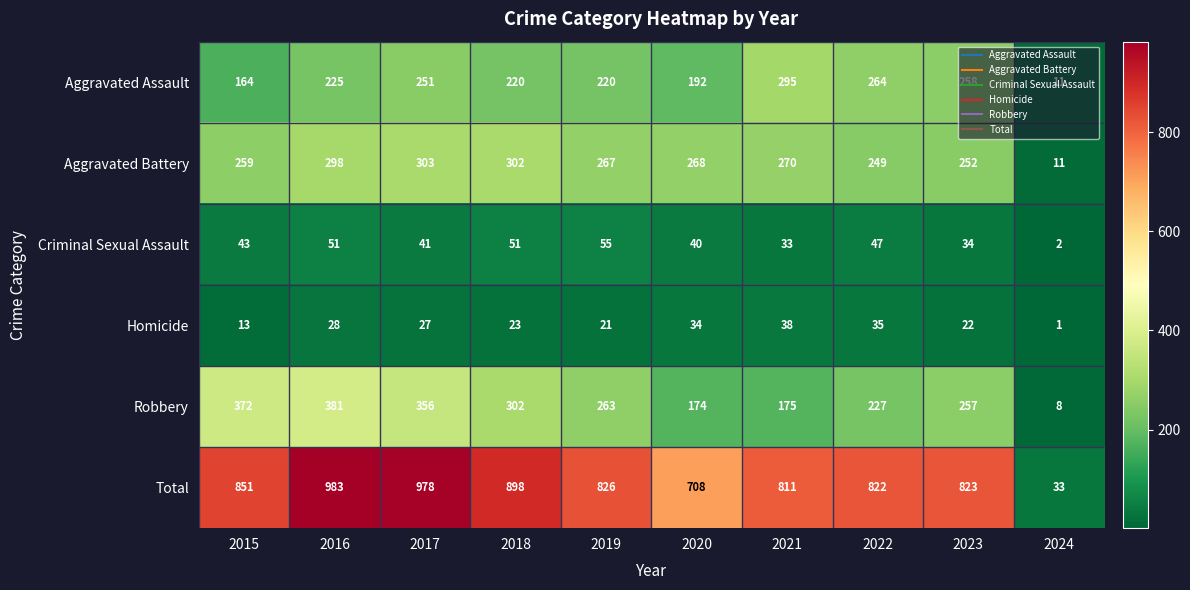

What is the difference between the second highest and second lowest values in the Total series?

270